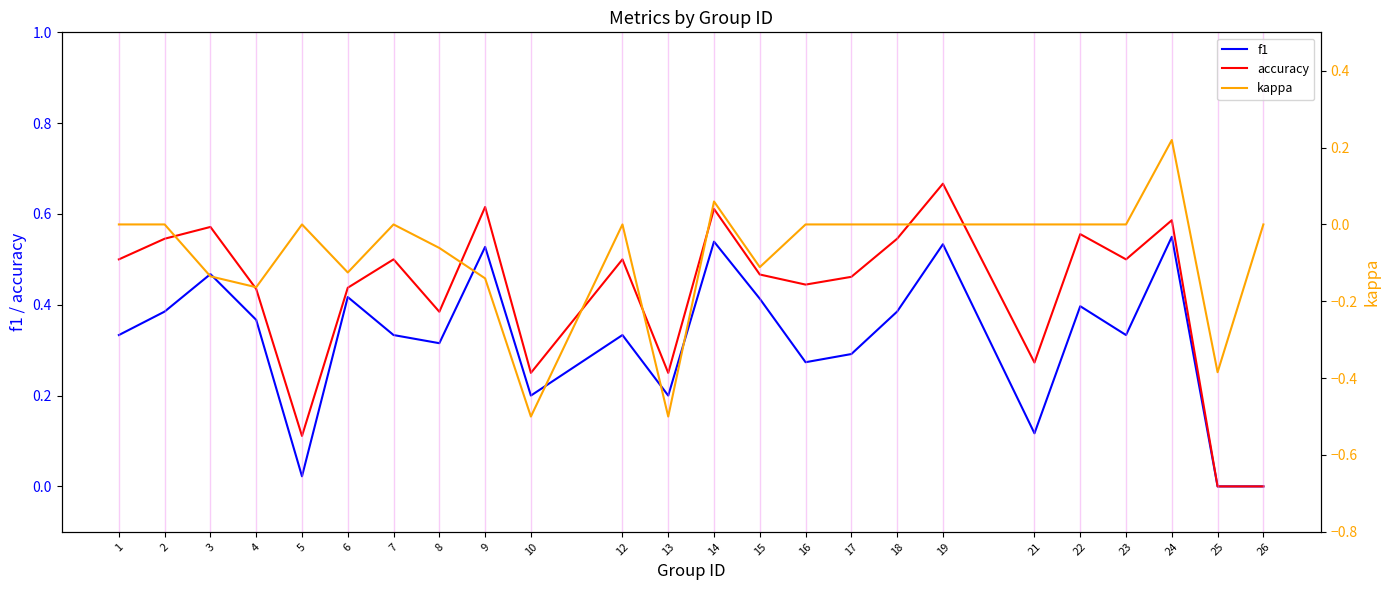

What is the average value of the f1 series?

0.3